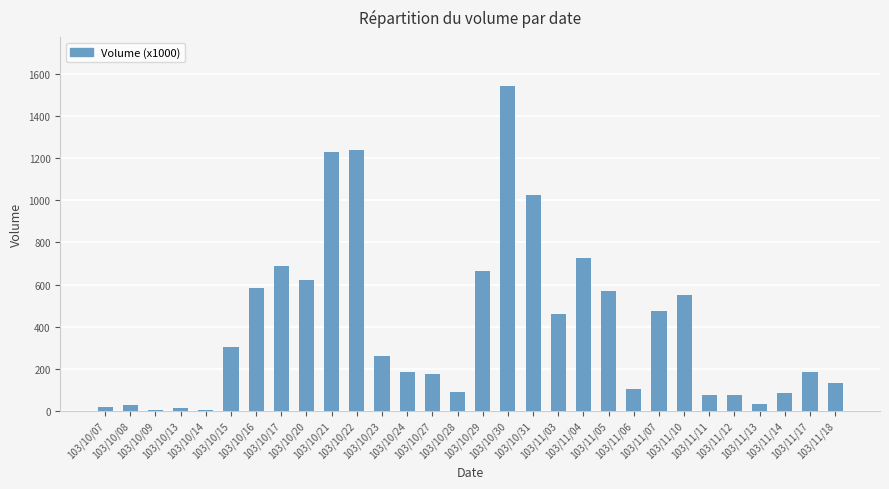

What is the greatest value displayed?

1545